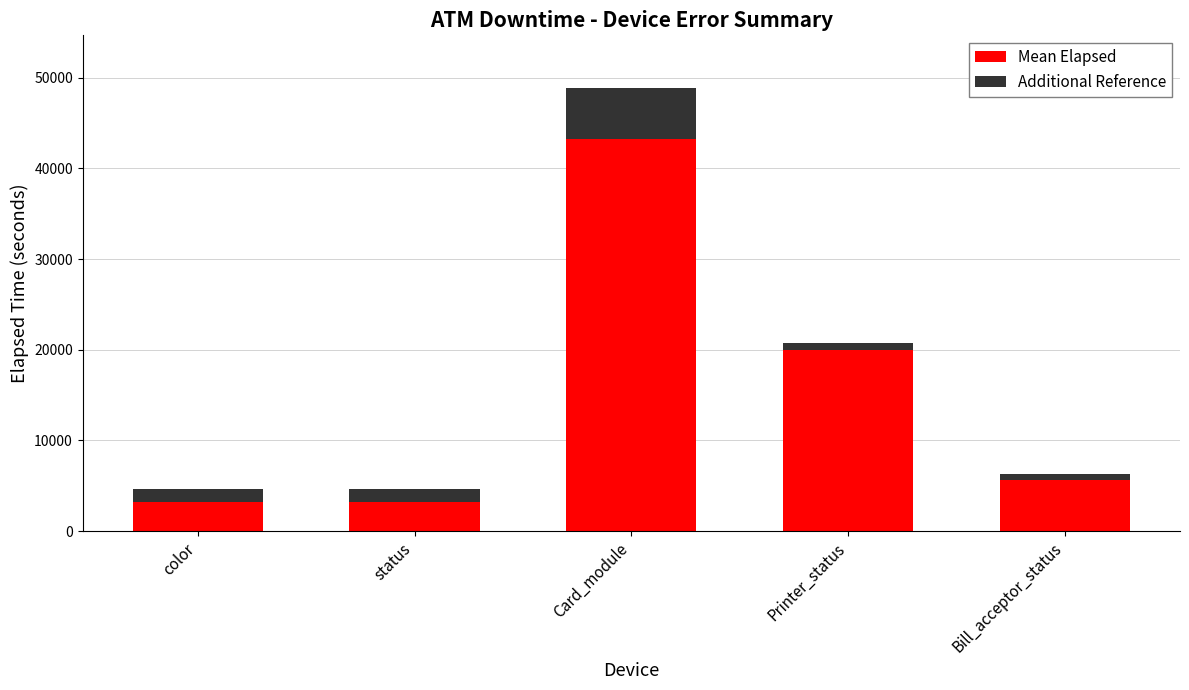

What is the maximum value for Mean Elapsed?

43250